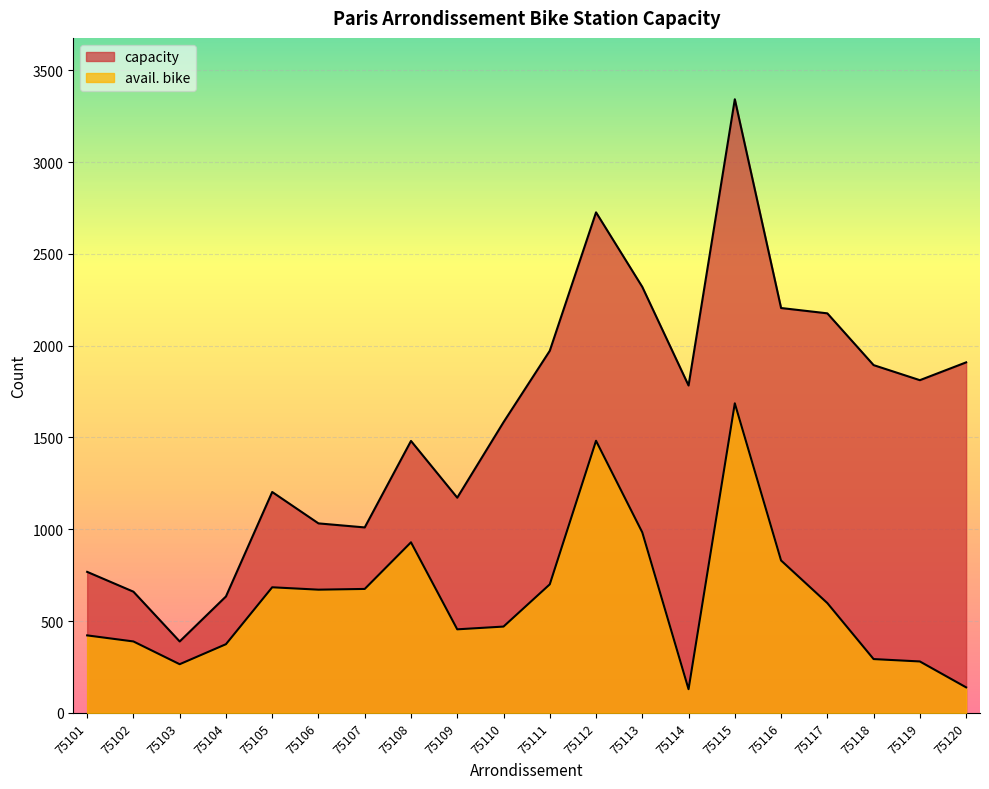

True or false: capacity and avail. bike cross at least once.

False